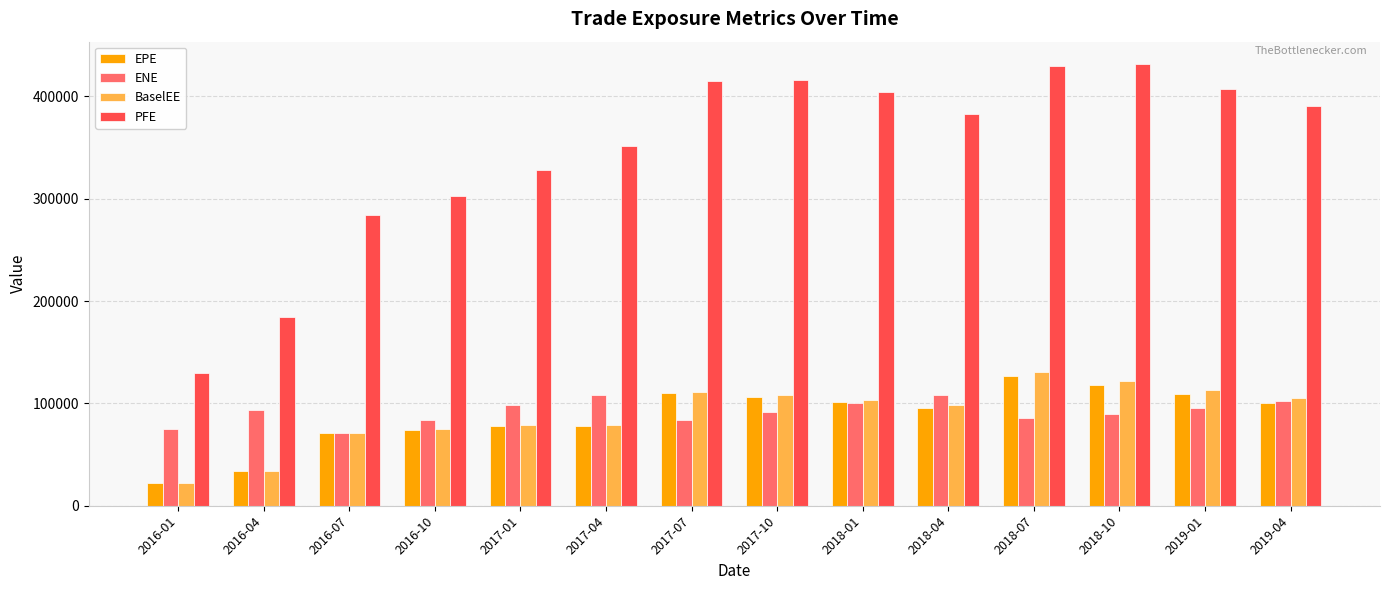

What is the spread (max minus min) of values at 2019-04?

289554.0